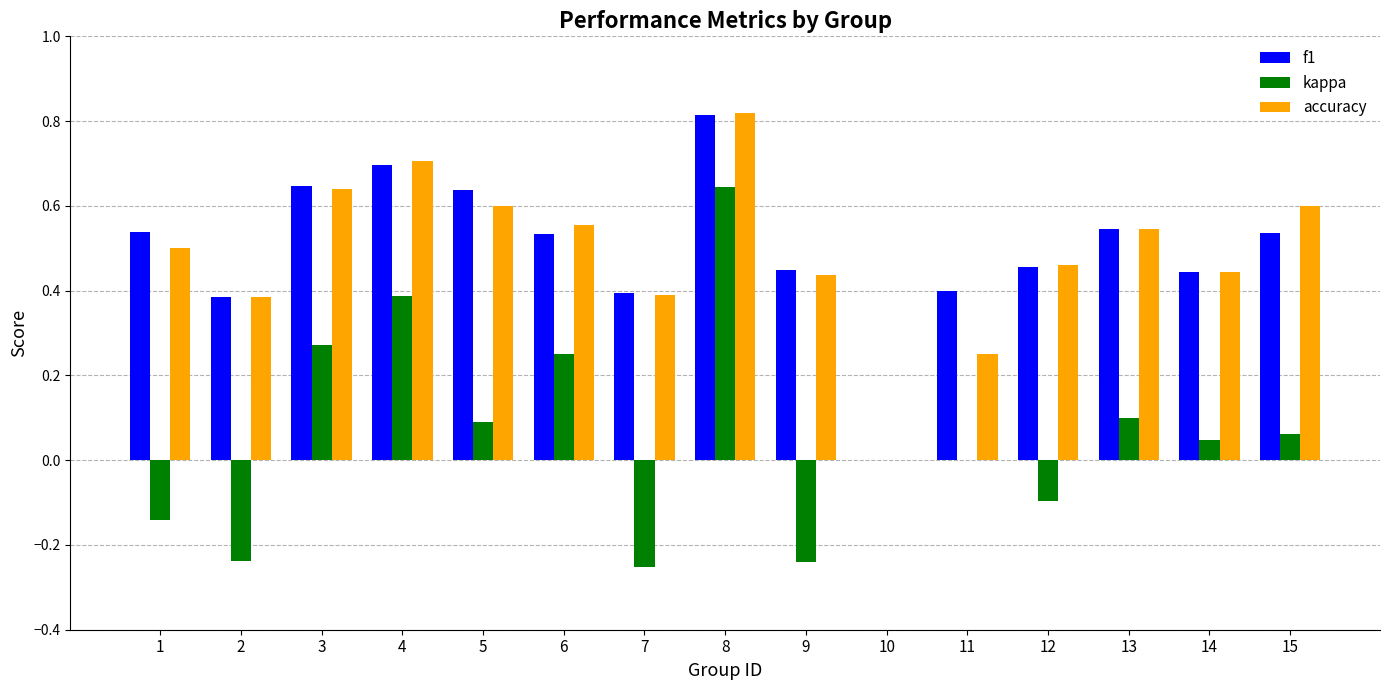

At which label does kappa first exceed 0?

3